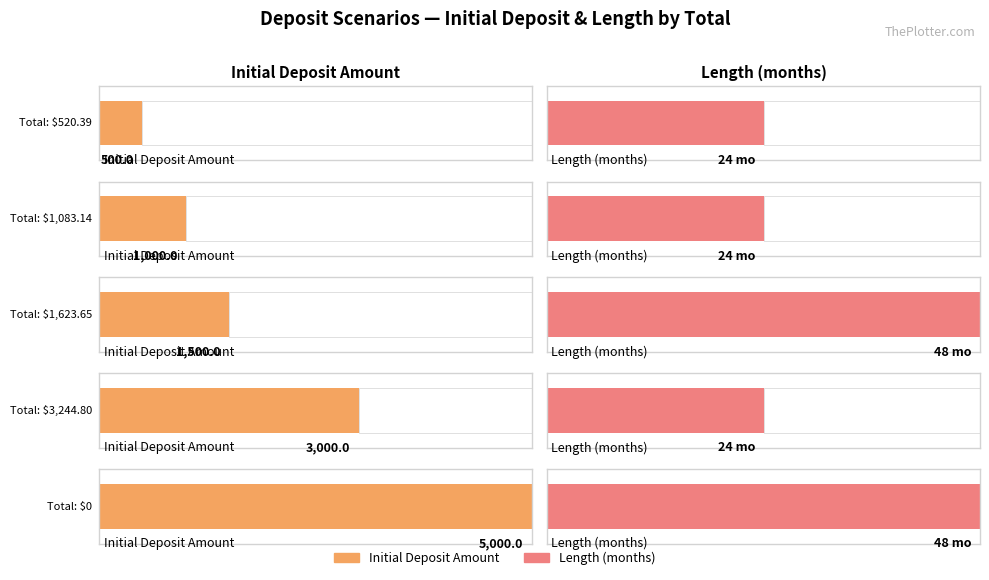

Which series has the largest total across all categories?

Initial Deposit Amount